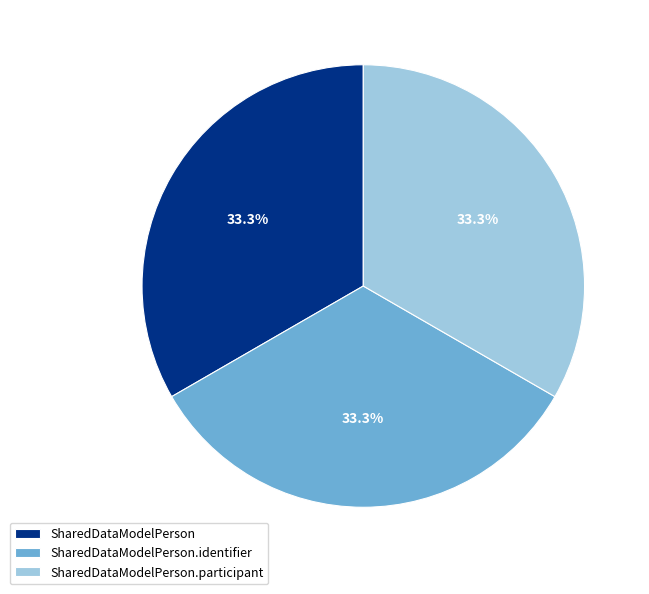

What percentage is the SharedDataModelPerson.participant slice, to the nearest percent?

33%